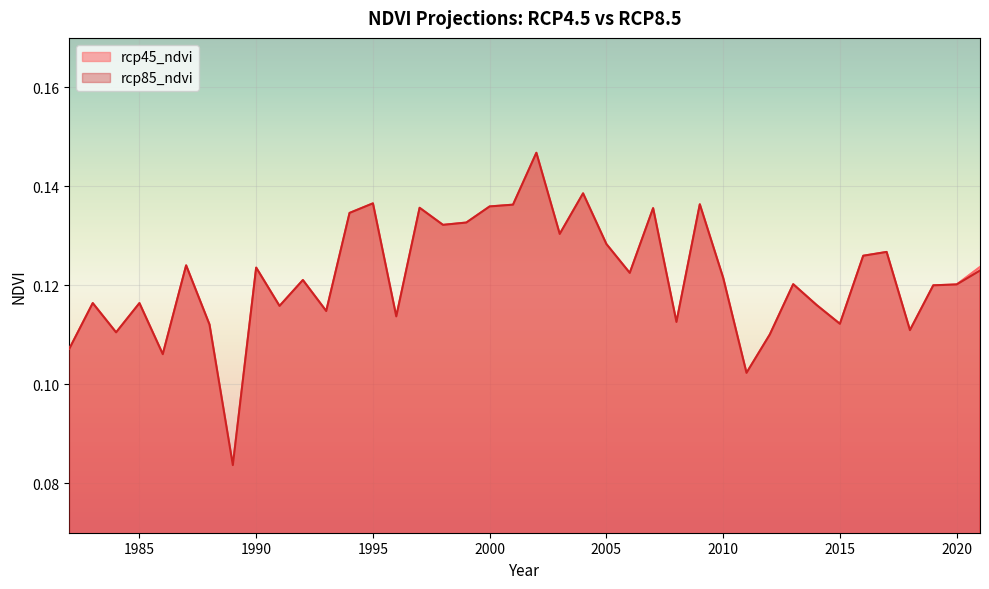

What is the sum of all rcp85_ndvi values?

4.9